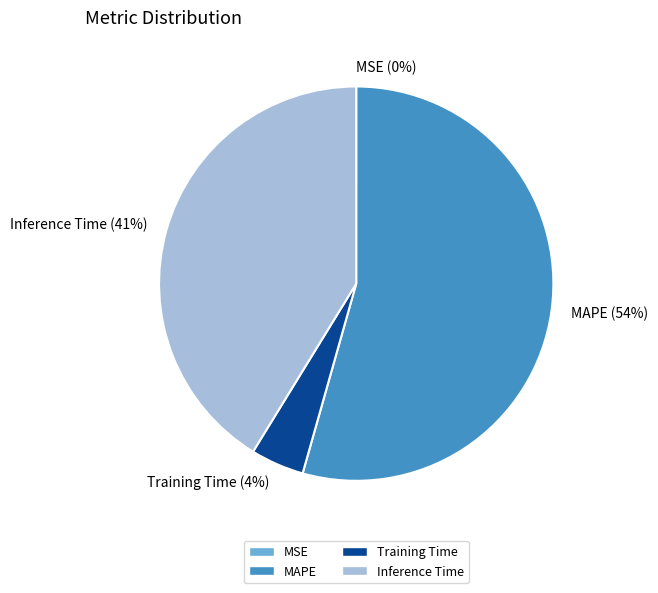

Do Inference Time (41%) and MAPE (54%) together represent more than half of the pie?

Yes